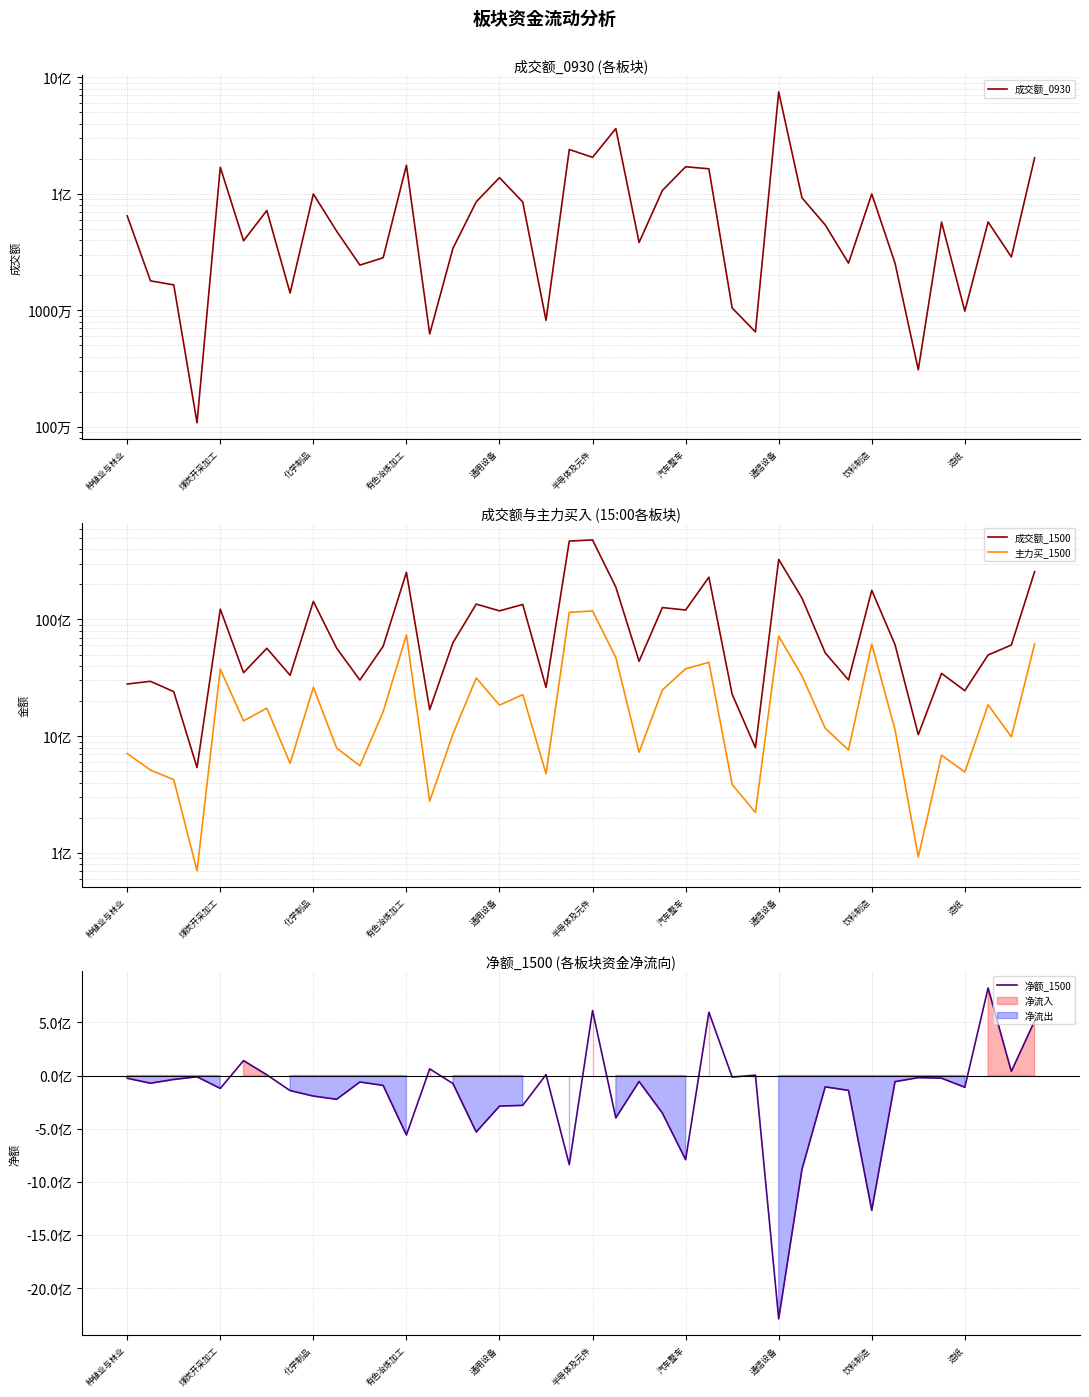

Does the chart display data point markers on the line(s)?

No